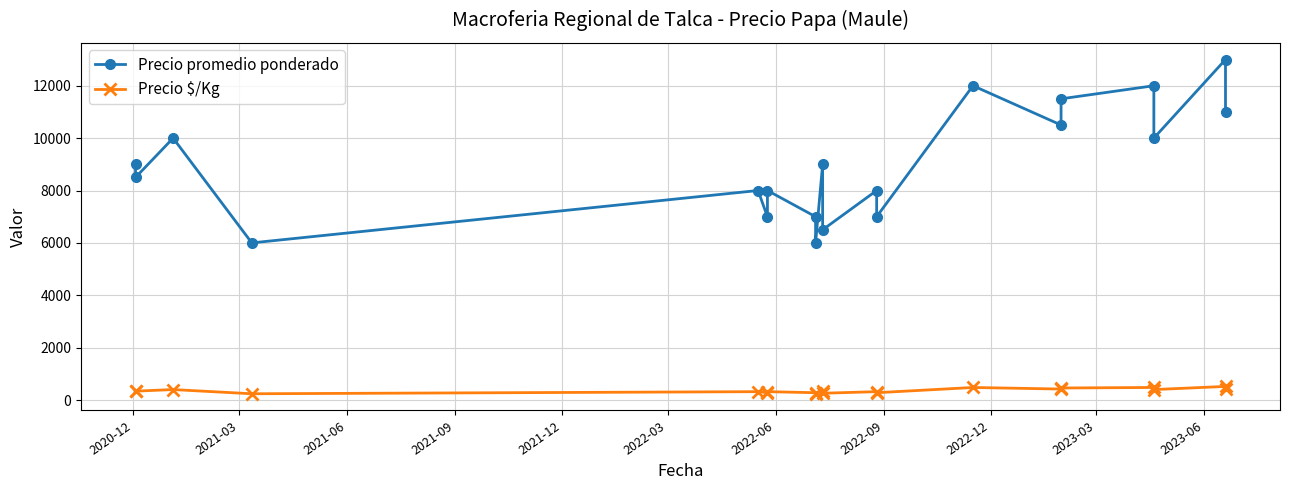

True or false: Precio promedio ponderado and Precio $/Kg cross at least once.

False